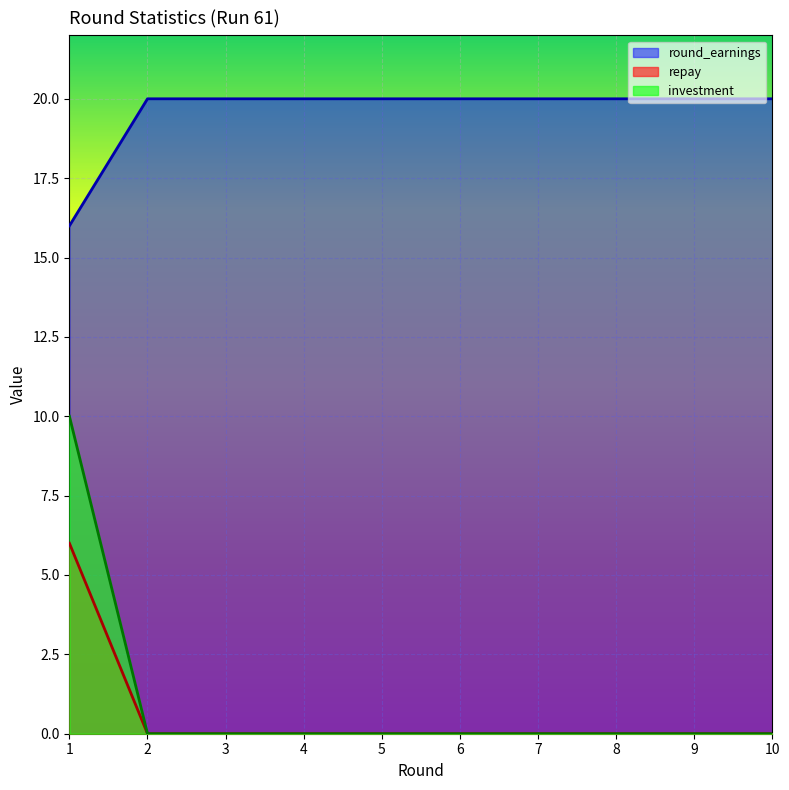

What value does the investment series have at 3?

0